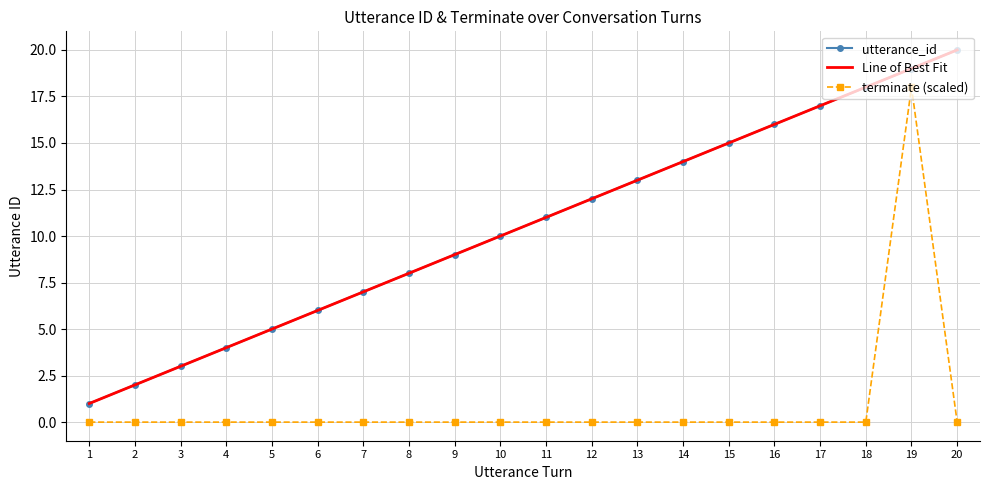

True or false: terminate (scaled) and utterance_id cross at least once.

False